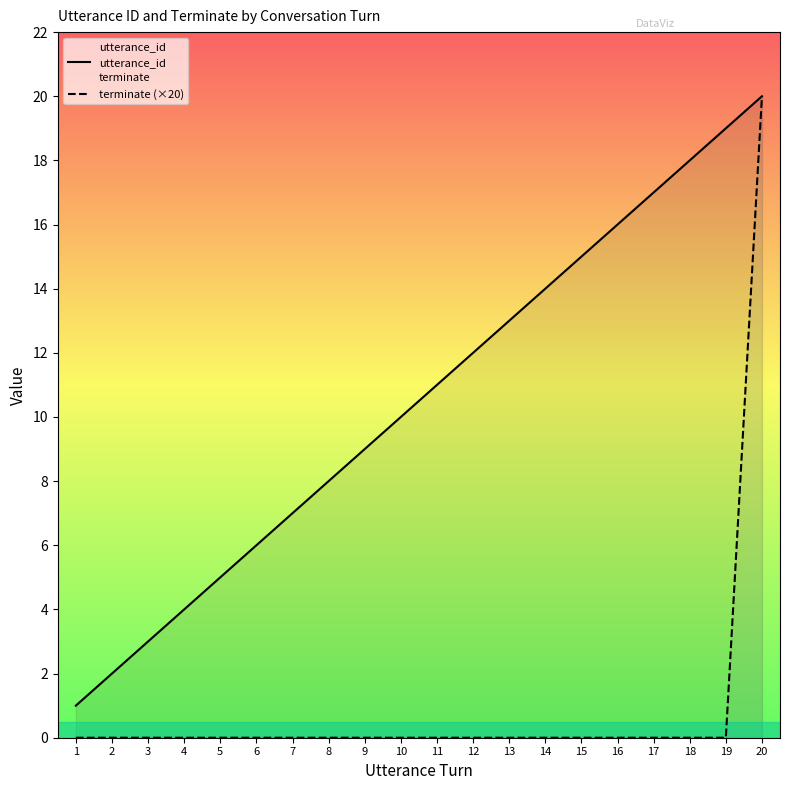

What is the highest value of the utterance_id series?

20